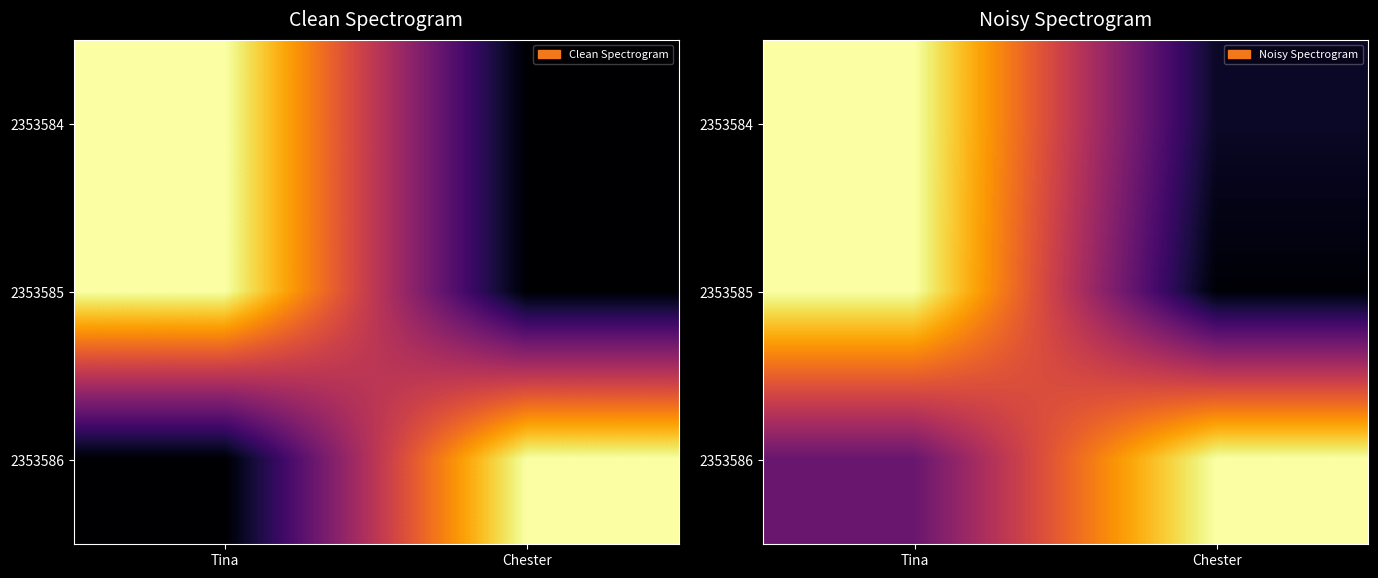

What is the difference between the highest and lowest values at Tina?

0.7